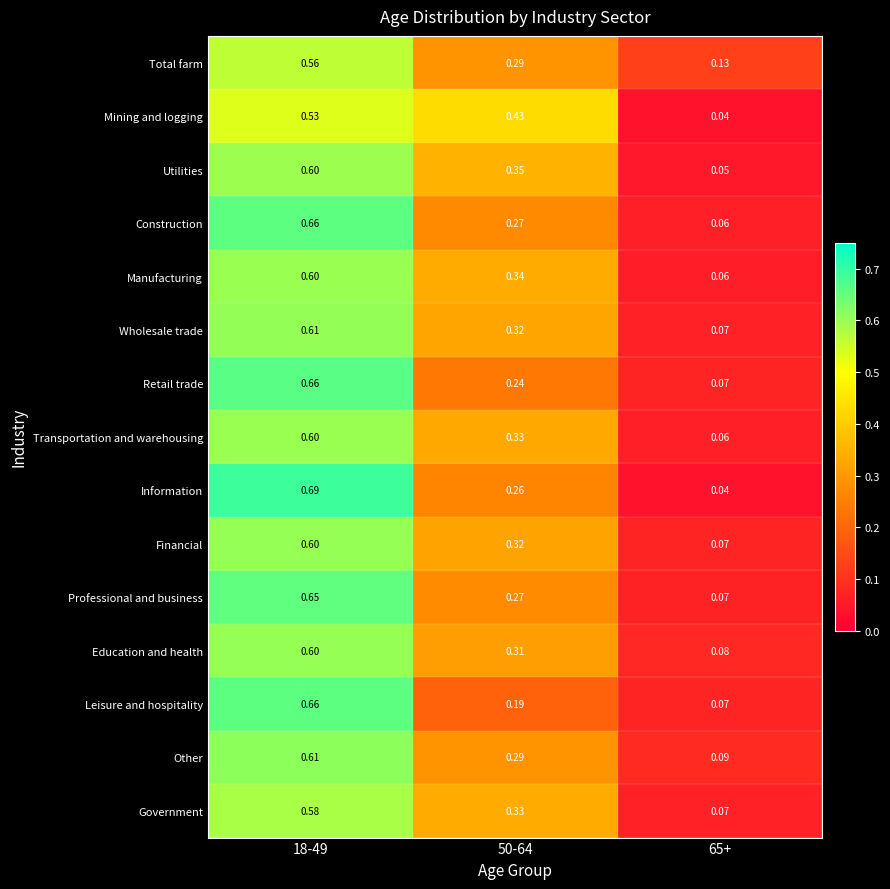

Count the number of categories in the chart.

3